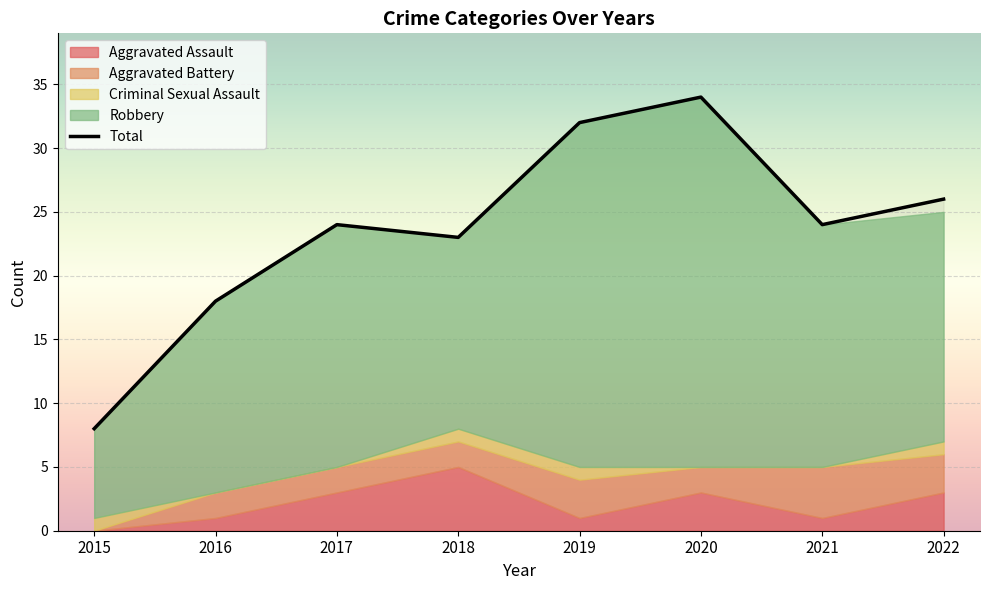

What is the smallest value displayed?

8